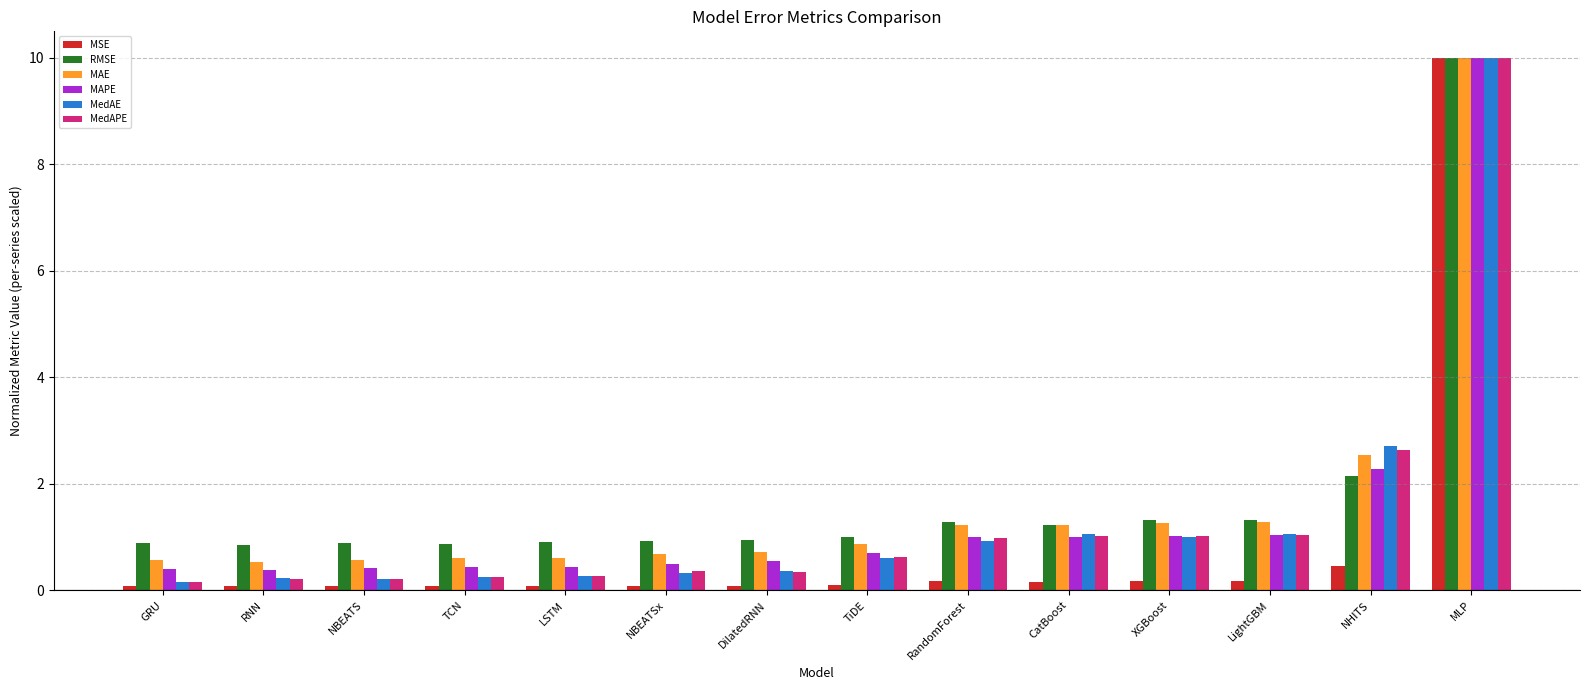

True or false: RMSE has a value of 0.9 at RNN.

True